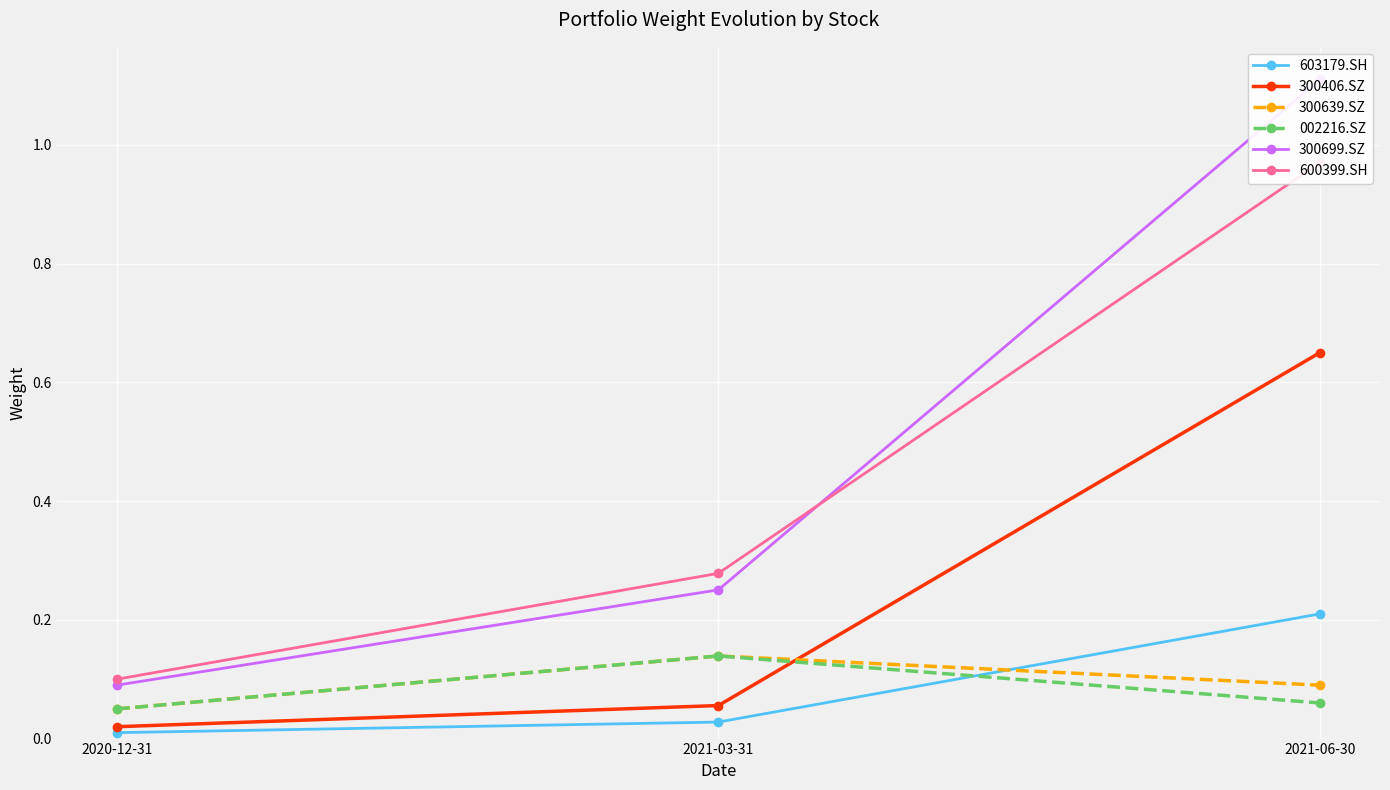

What is the label of the 2nd point from the left?

2021-03-31